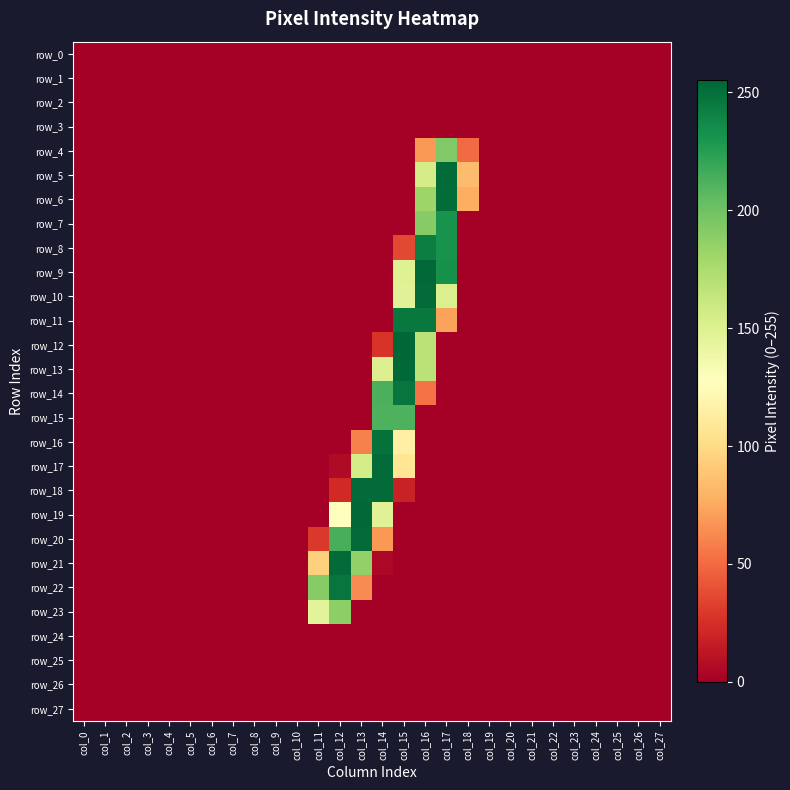

Where is row_0 nearest to the value 0?

col_0